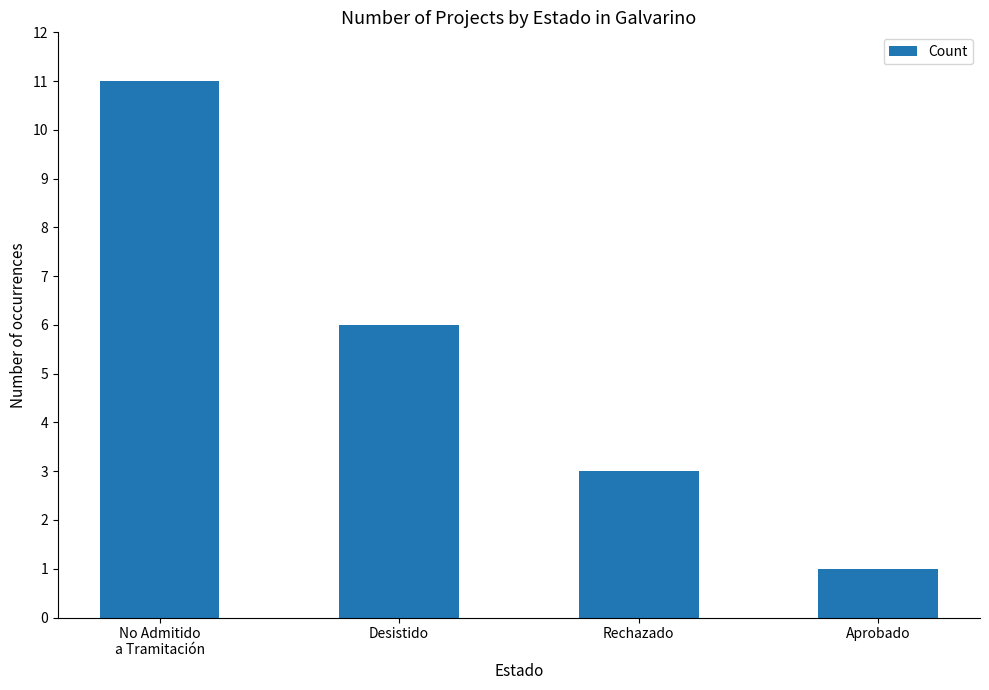

Which category has the lowest value across all series?

Aprobado